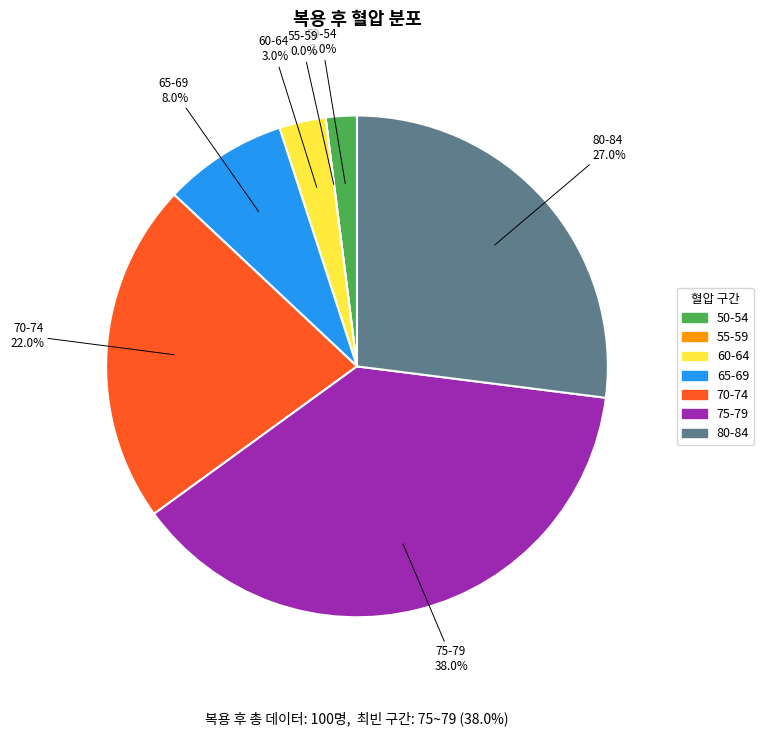

What percentage is the 60-64 slice, to the nearest percent?

3%